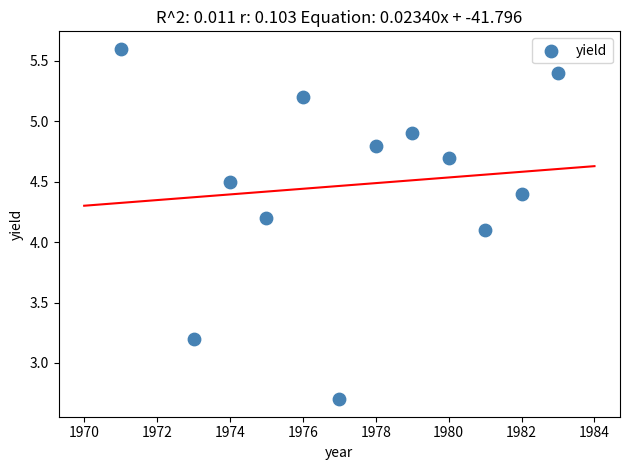

What is the average Y value?

4.5